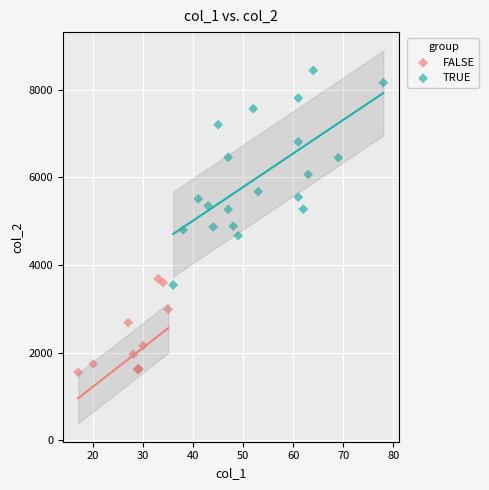

Which series reaches the minimum Y coordinate?

FALSE